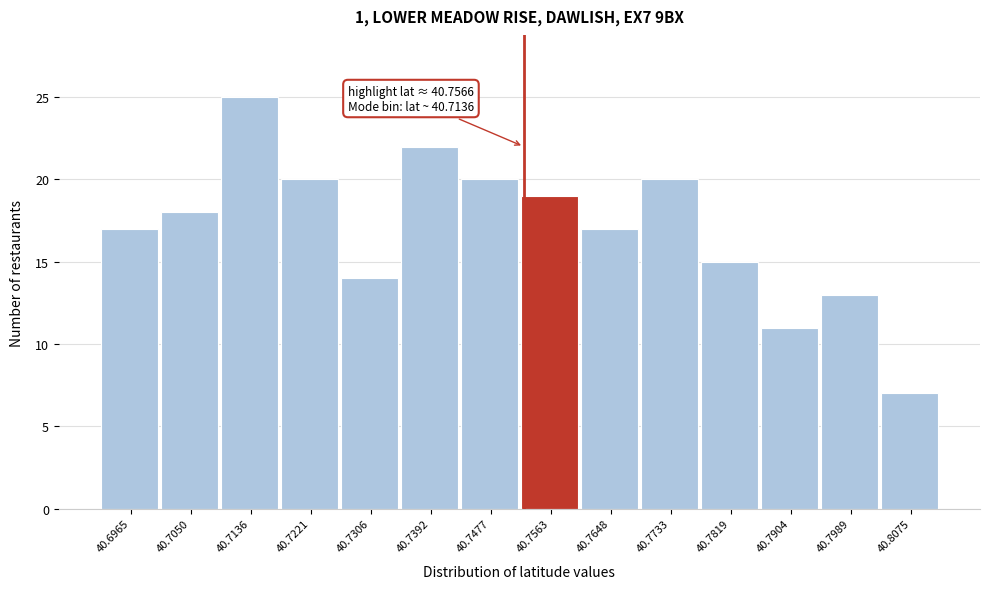

Reading left to right, list all the values displayed in this chart.

17	18	25	20	14	22	20	19	17	20	15	11	13	7